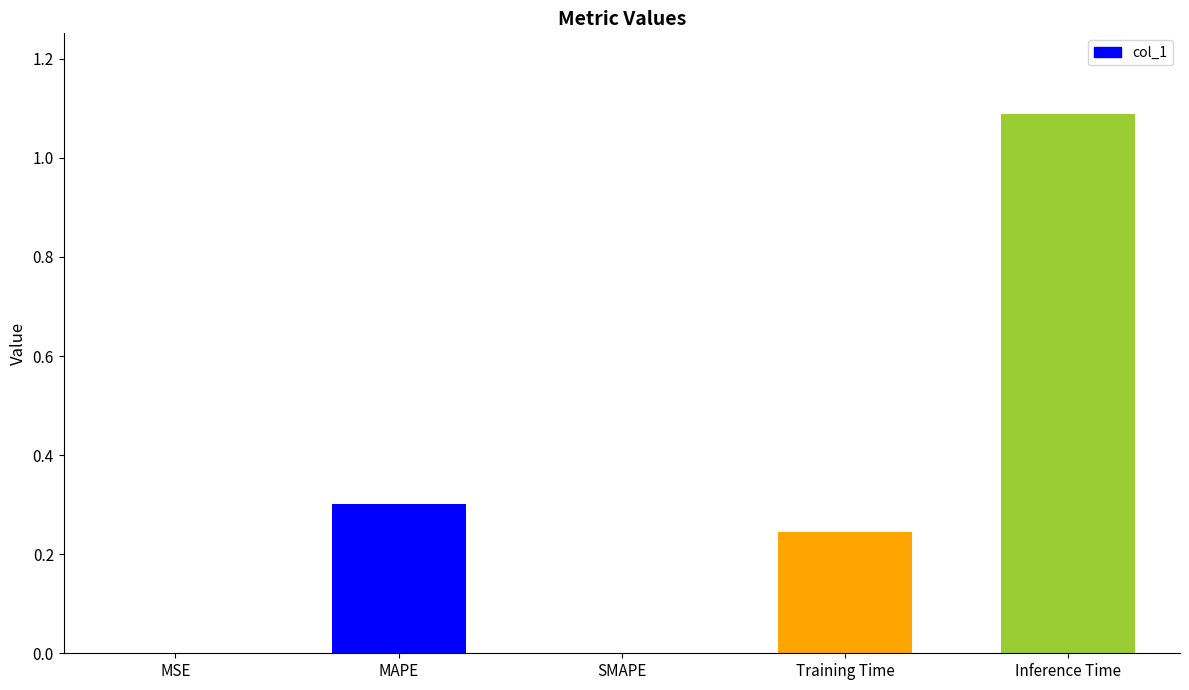

Is it true that the value at Inference Time is 1.1?

True